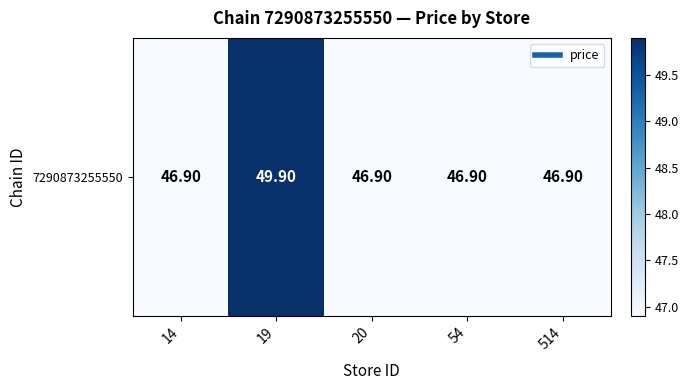

Reading right to left, what are all the values shown in this chart?

46.9	46.9	46.9	49.9	46.9